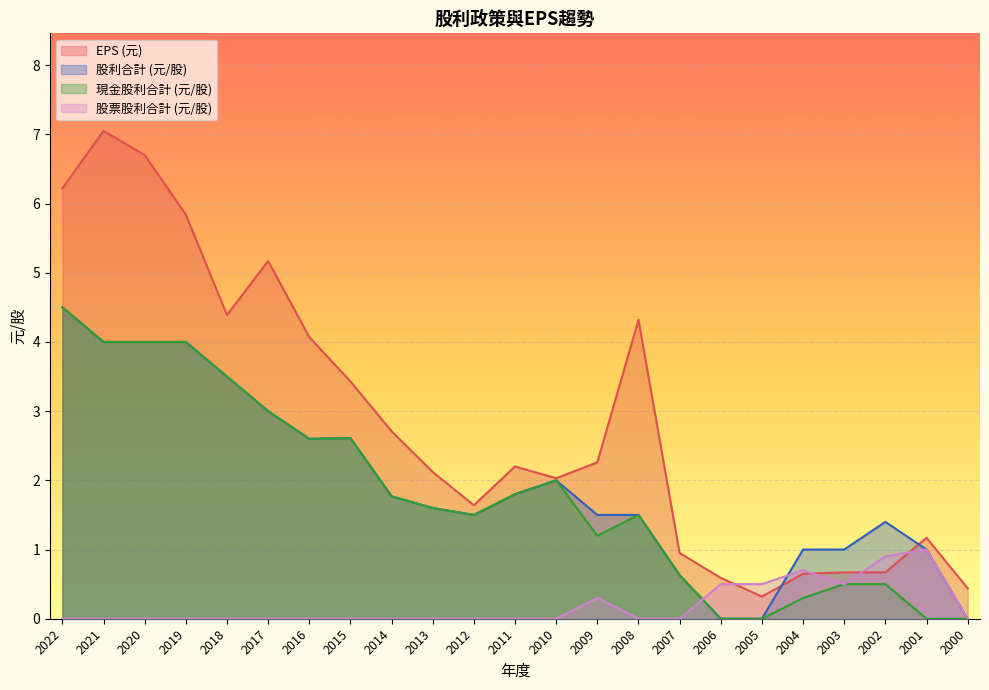

True or false: 現金股利合計 (元/股) has a value of 1.5 at 2008.

True